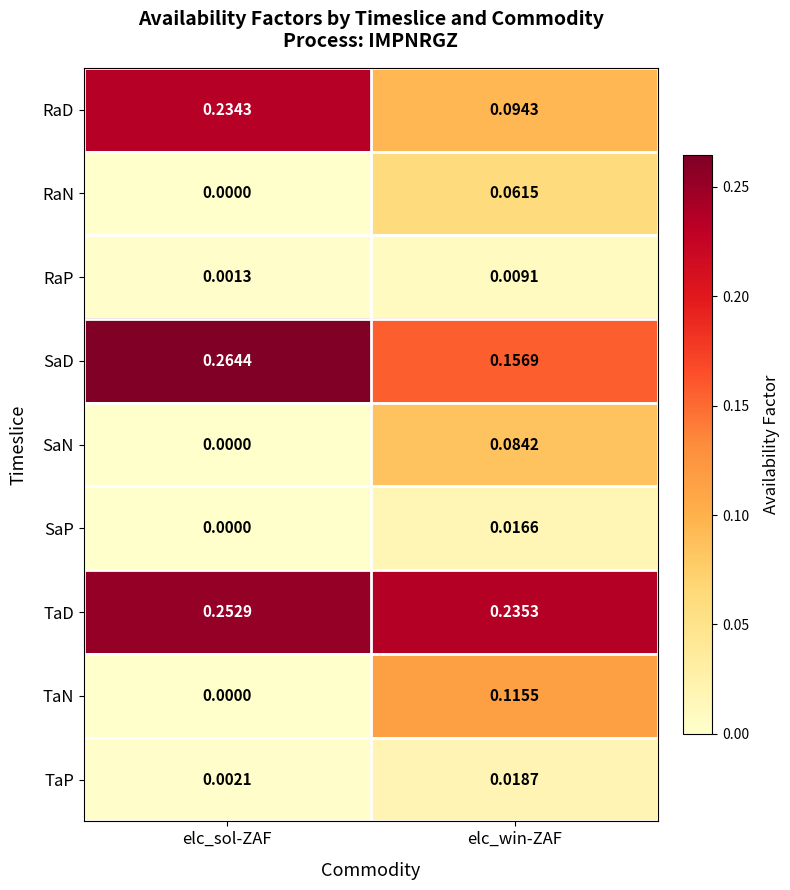

Rank the series by their maximum value, from lowest to highest.

RaP, SaP, TaP, RaN, SaN, TaN, RaD, TaD, SaD